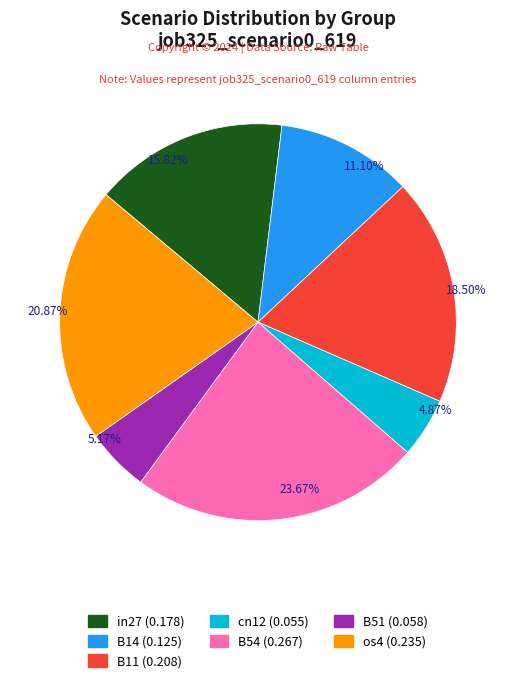

Is there a majority slice in this chart?

No